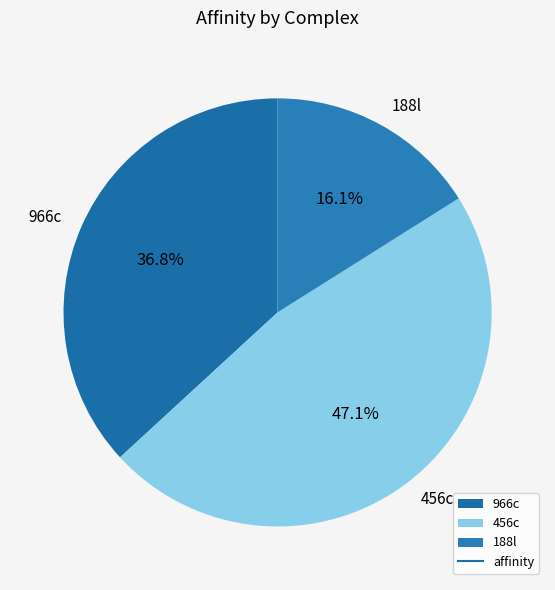

What is the smallest slice in the pie chart?

188l